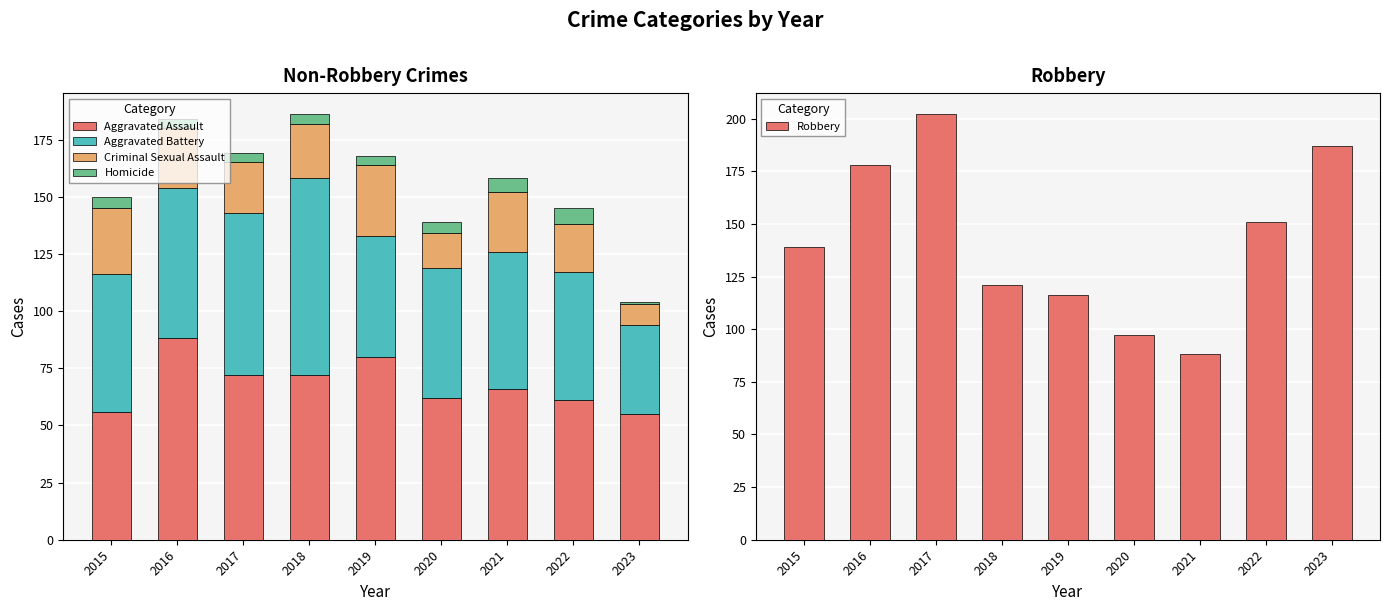

What are all the series names shown in the legend?

Aggravated Assault, Aggravated Battery, Criminal Sexual Assault, Homicide, Robbery